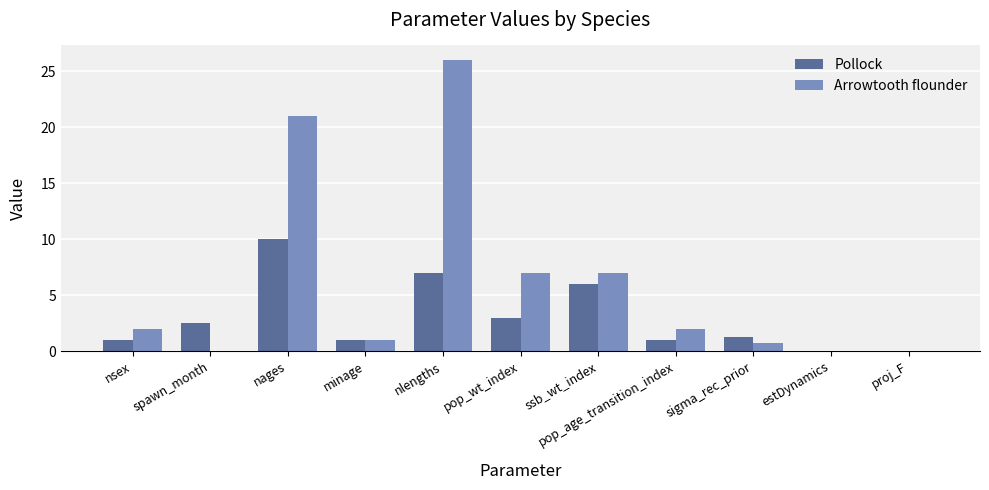

At which category is the sum across all series the highest?

nlengths